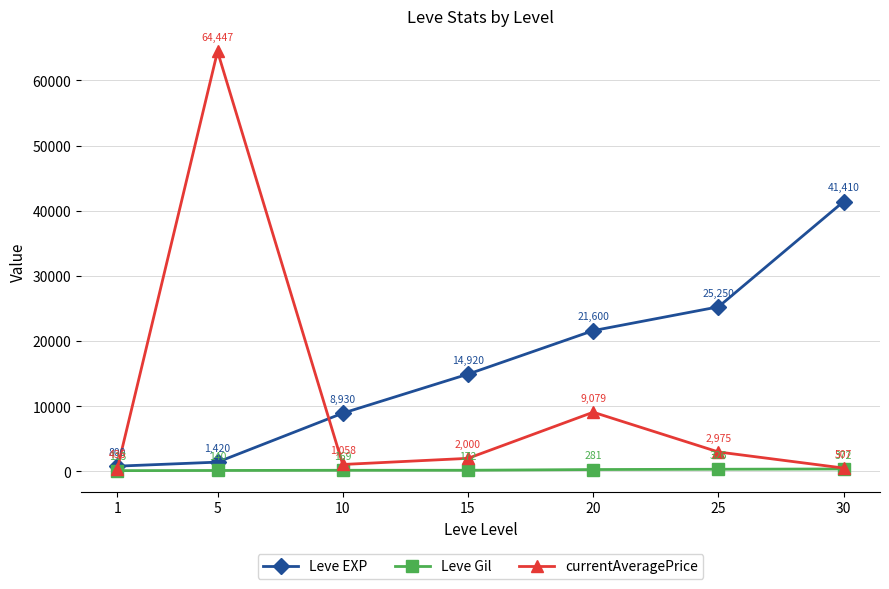

At 15, list the series in order from largest to smallest.

Leve EXP, currentAveragePrice, Leve Gil